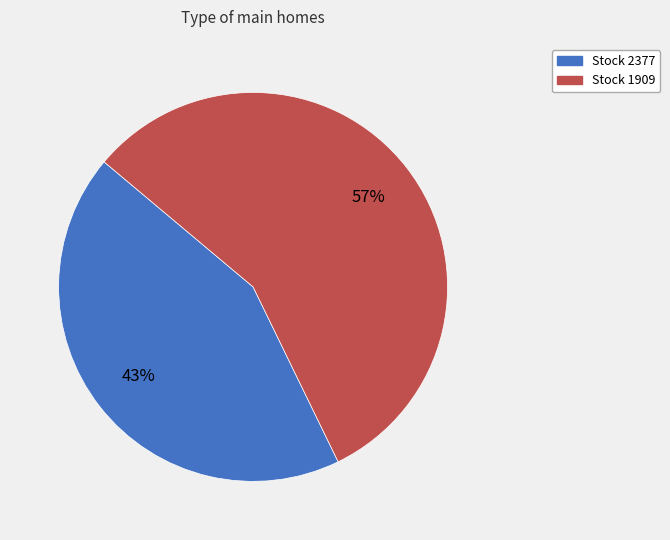

Count the number of slices in the pie.

2